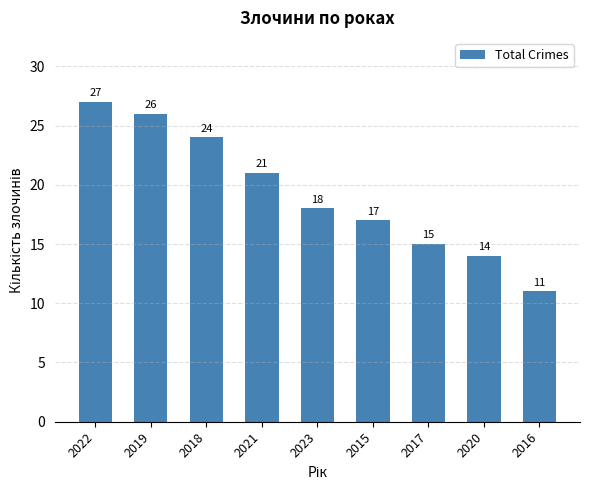

At which category does the chart reach its peak across all series?

2022